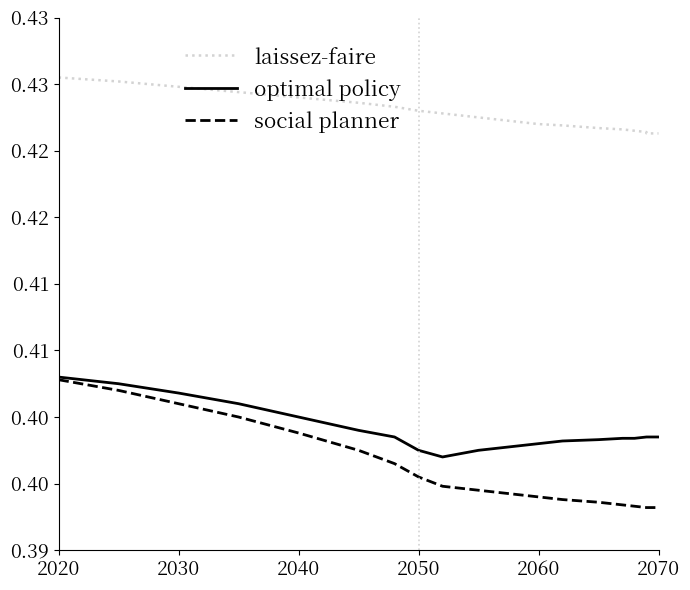

At how many categories does at least one series exceed 0?

20